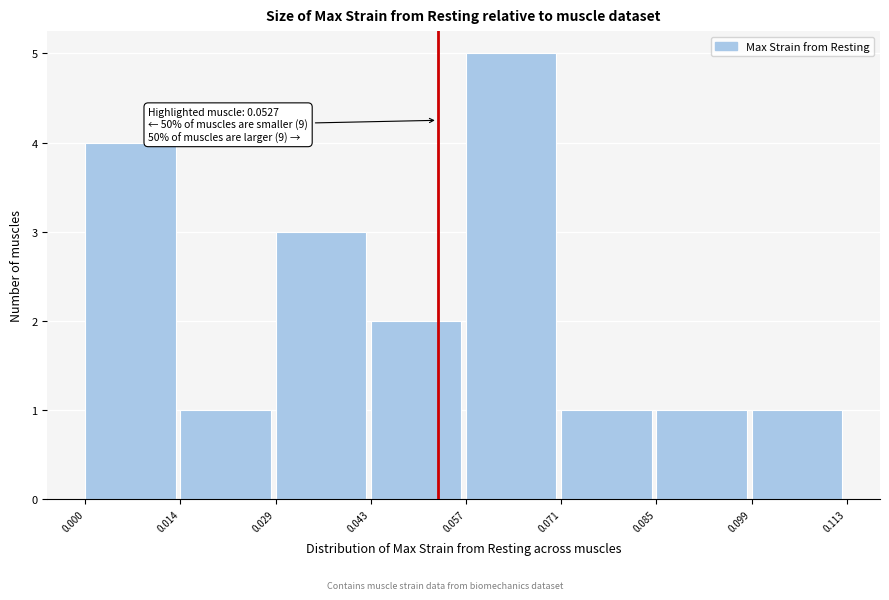

Over which range of the x-axis is the bar tallest?

0.057 to 0.071